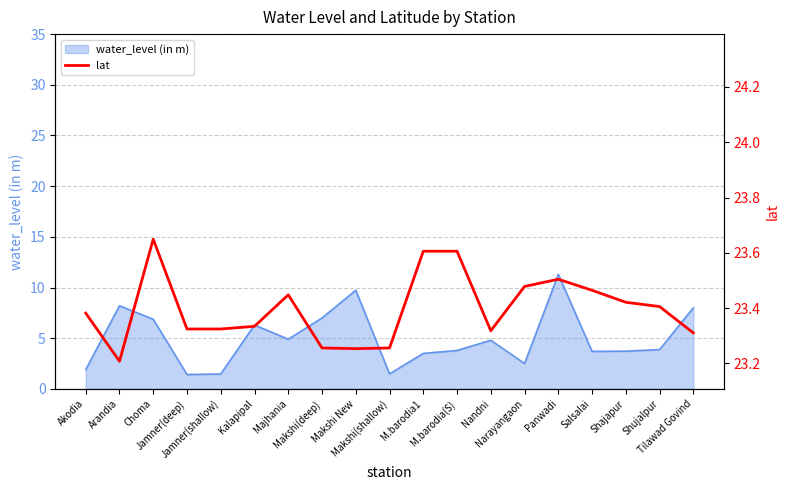

True or false: the data shows 23.3 at Tilawad Govind.

True